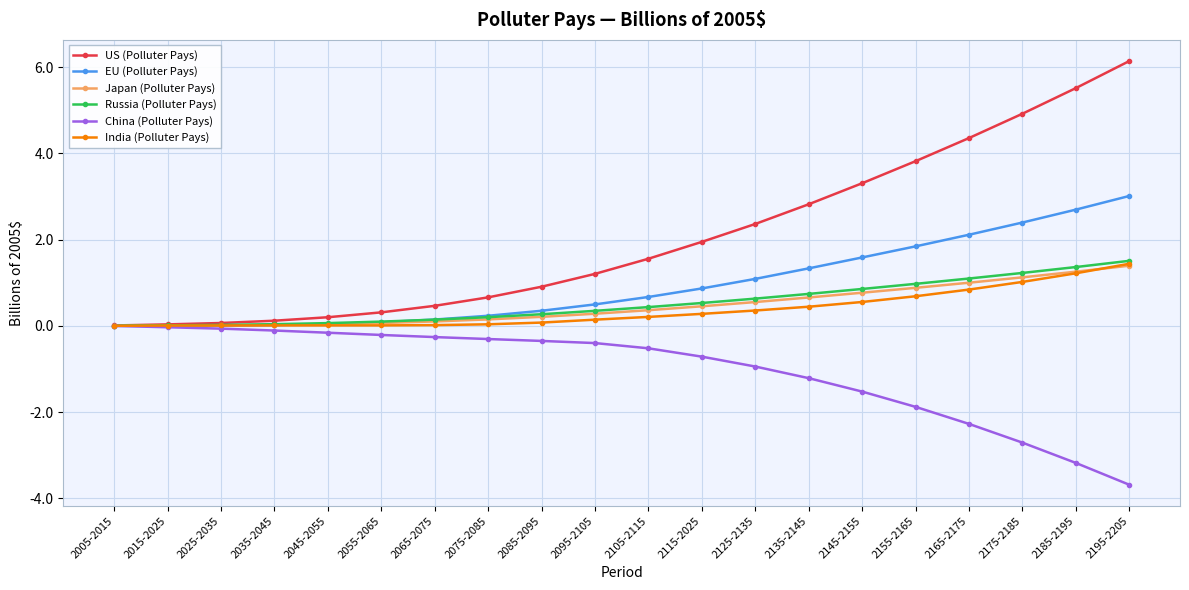

Which label corresponds to the largest value in the chart?

2195-2205